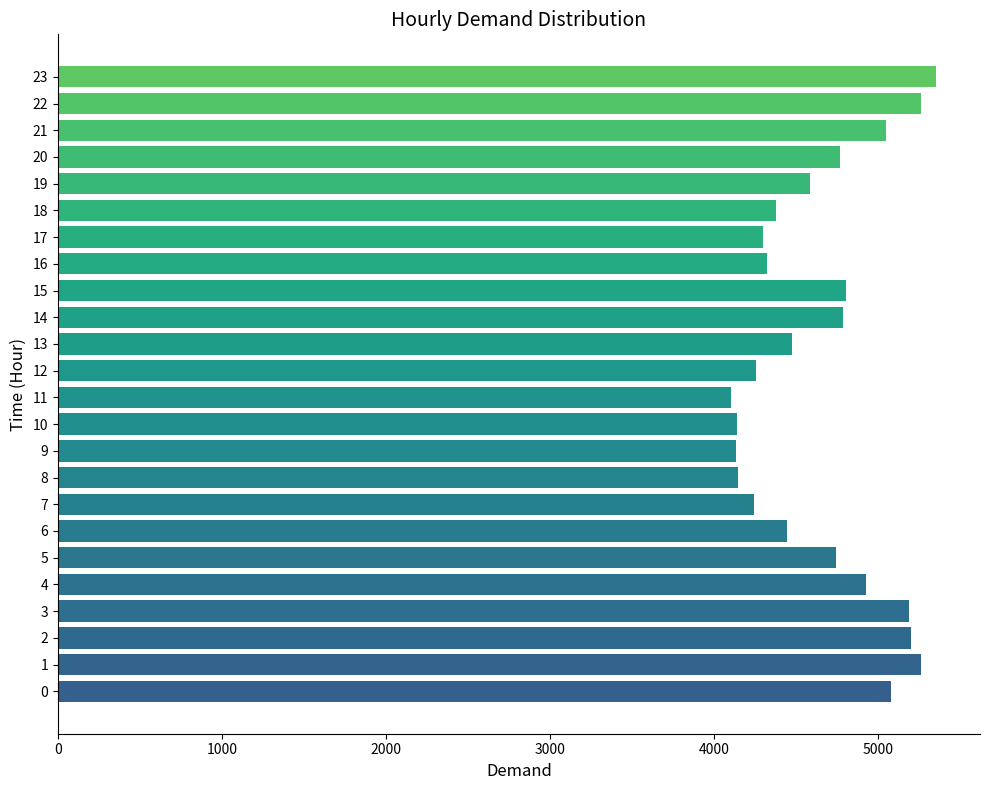

What is the minimum value shown in the chart?

4101